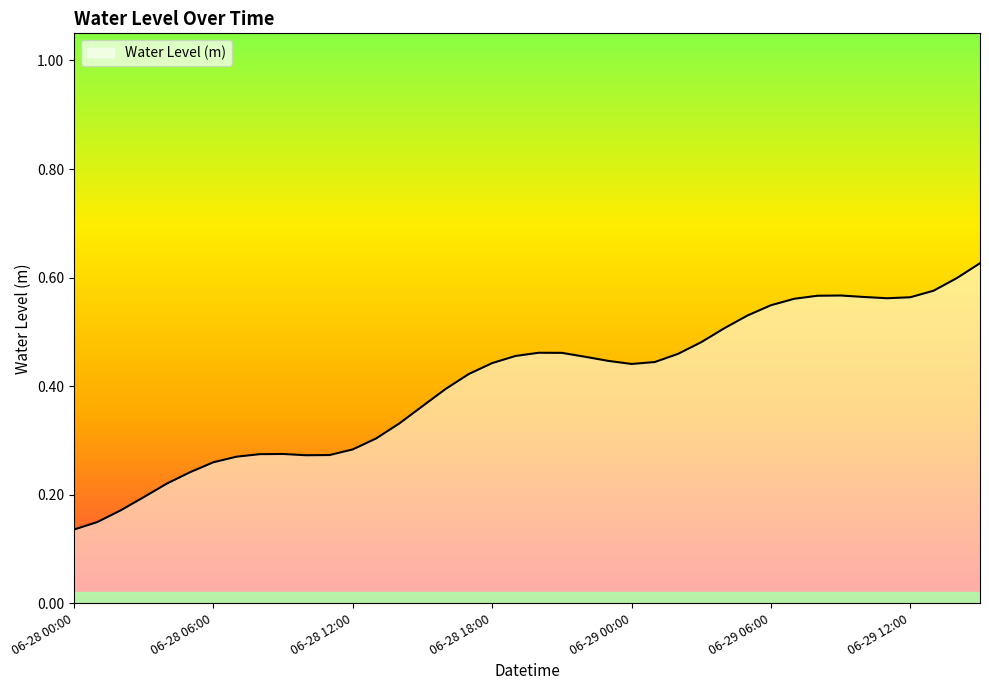

Does the chart have visible grid lines?

No